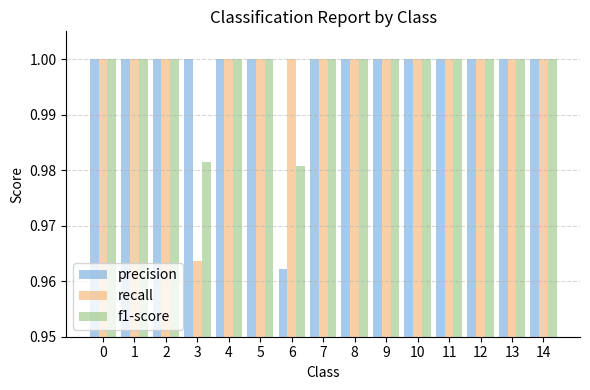

What is the sum of the precision values at 12 and 1?

2.0